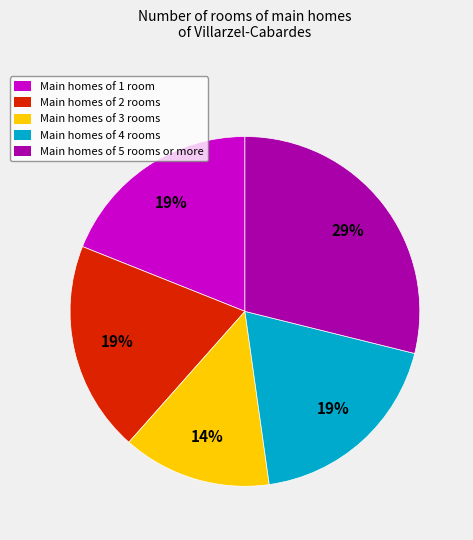

To the nearest percent, what is the difference between the largest and smallest slice percentages?

15%